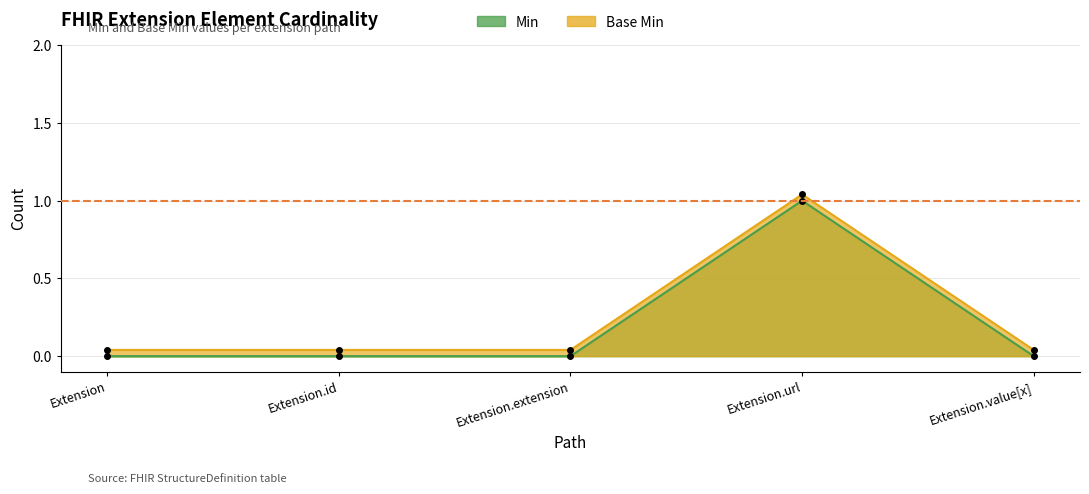

Where is Min nearest to the value 0?

Extension